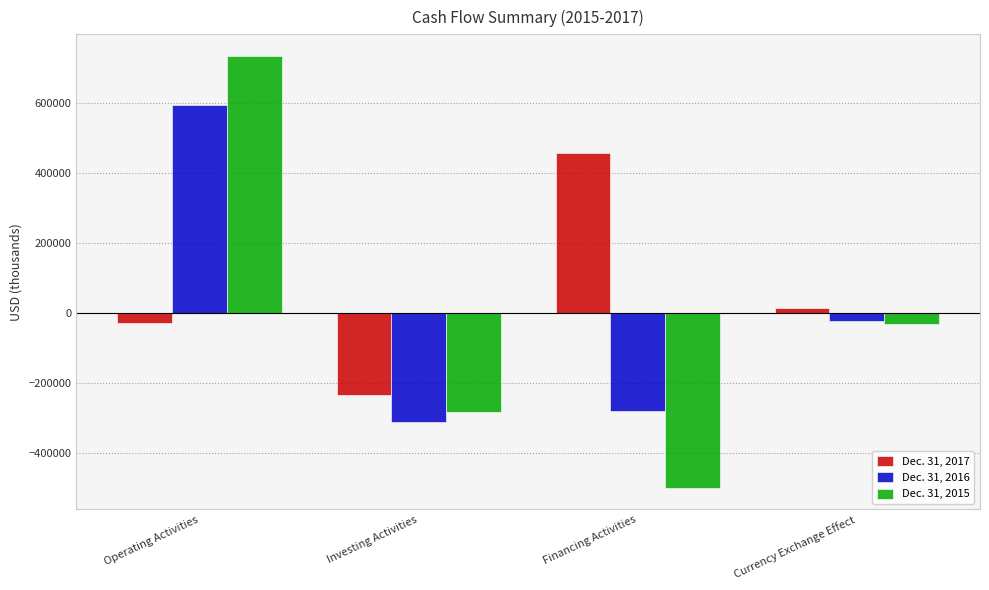

Rank the series at Currency Exchange Effect from lowest to highest value.

Dec. 31, 2015, Dec. 31, 2016, Dec. 31, 2017